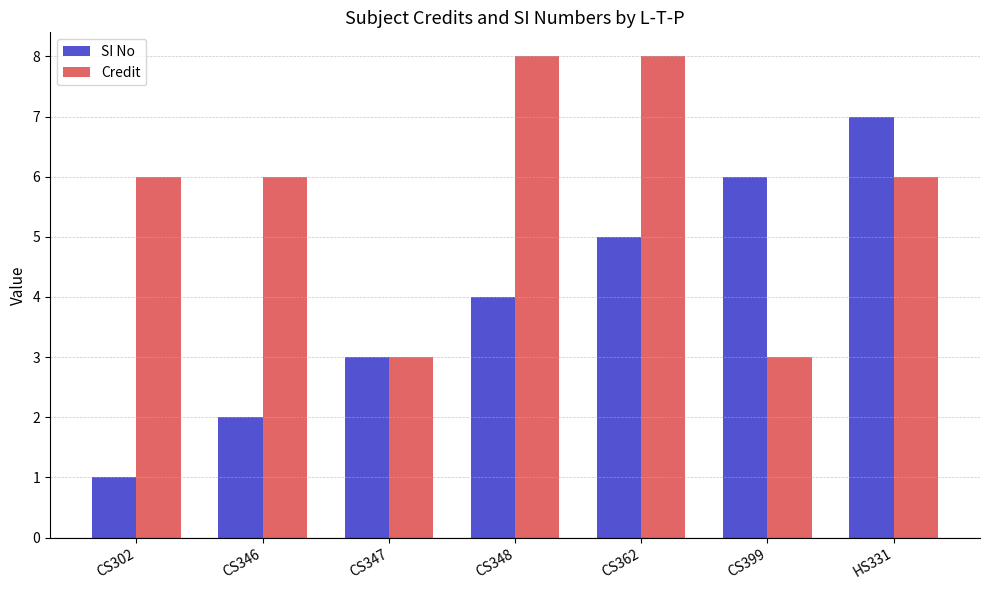

The SI No series shows 2 at HS331. True or false?

False